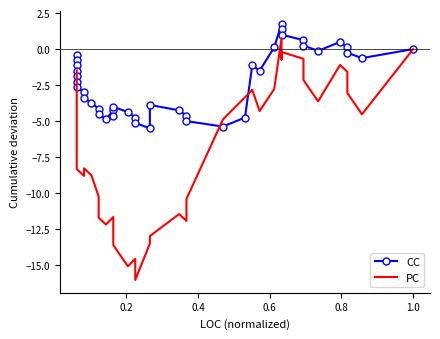

What is the highest value of the CC series?

1.8